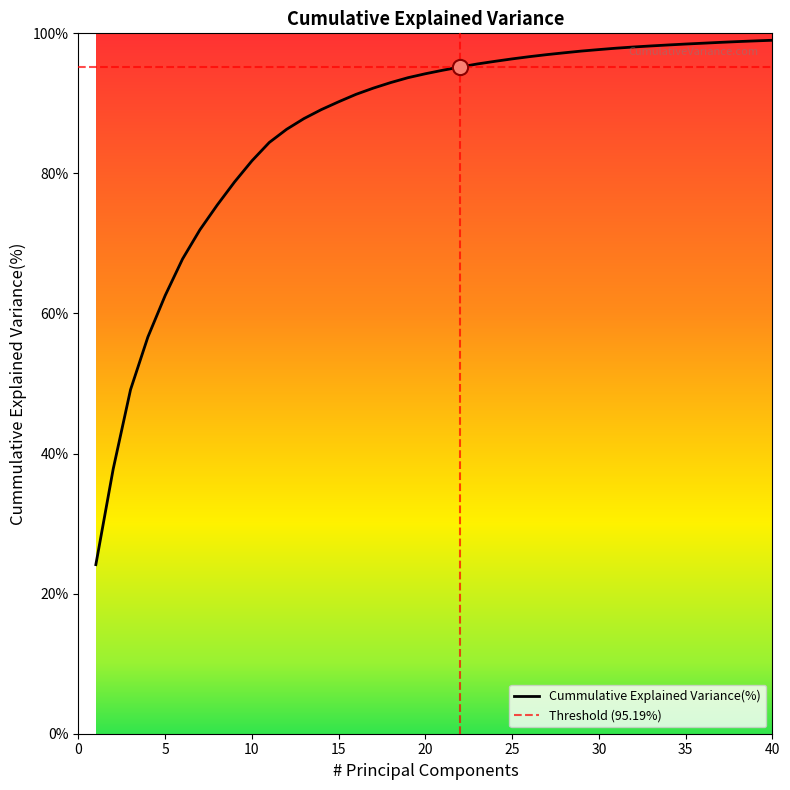

What is the ratio of the value at 26 to the value at 32?

1.0